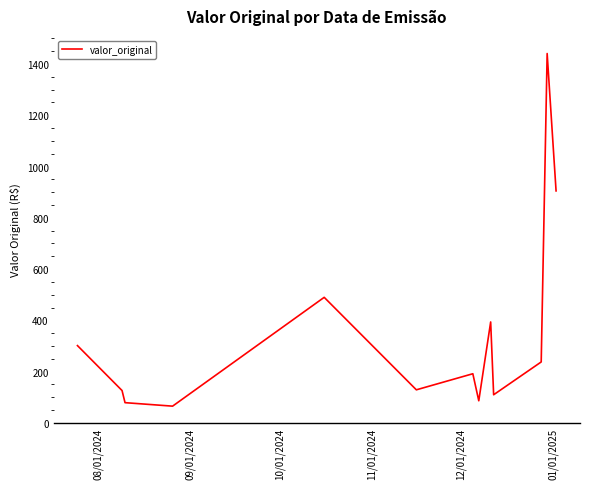

What is the difference between the maximum and minimum values?

1375.6